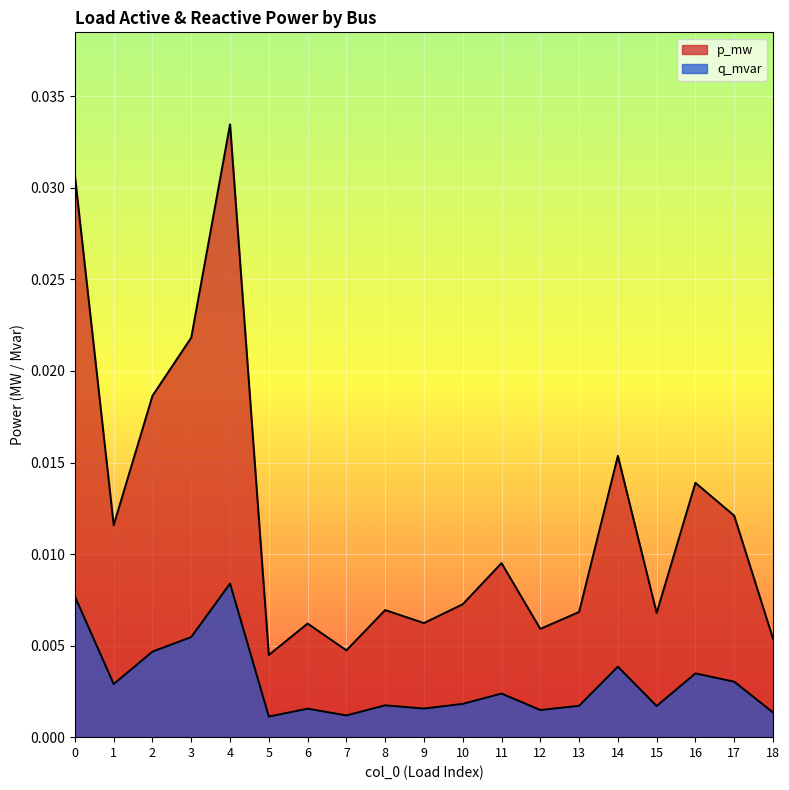

Is the value of p_mw at 14 greater than the value of q_mvar at 3?

Yes